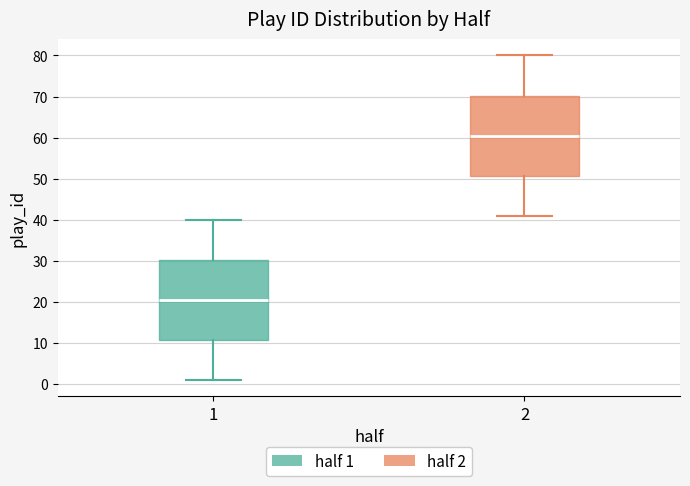

Which box's median line is the highest?

2